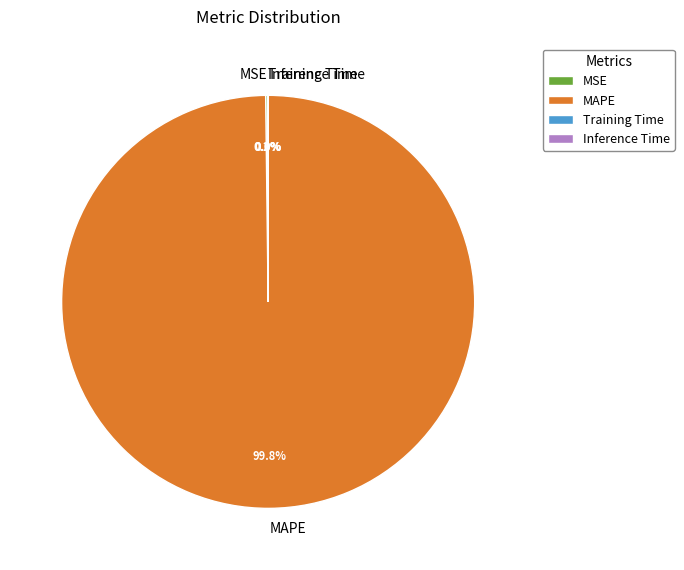

How much of the chart is everything except MAPE?

0.2%